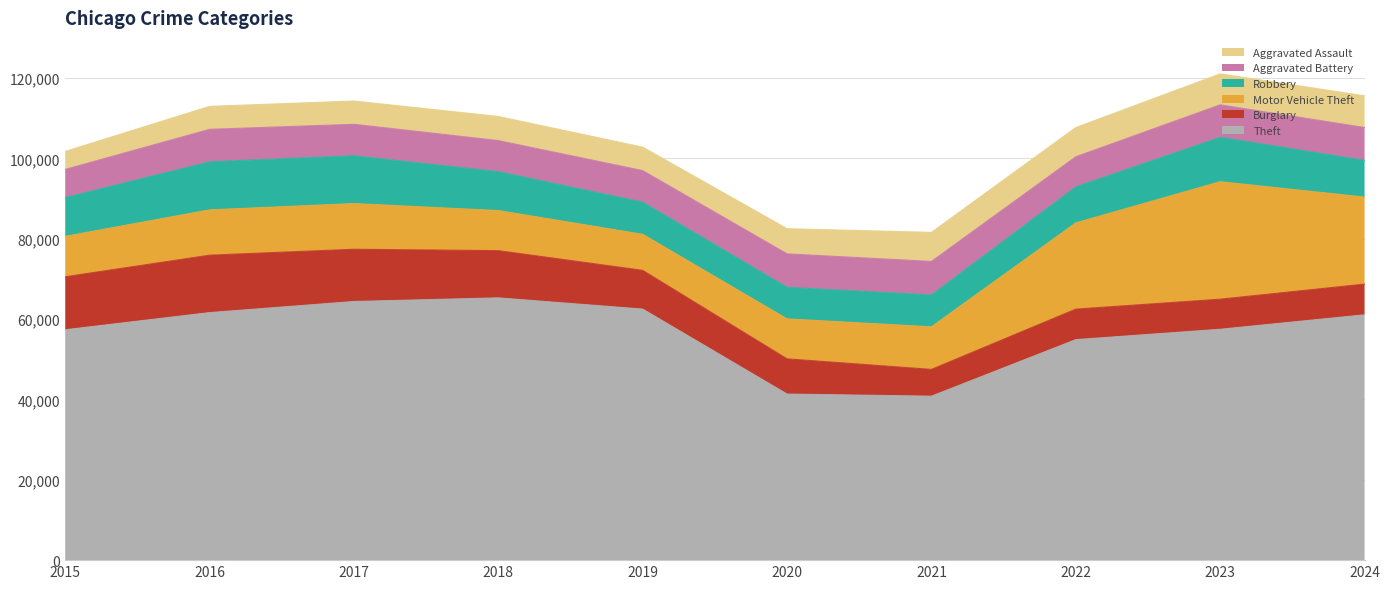

True or false: Aggravated Assault has more than 2 points higher than both neighbors.

False